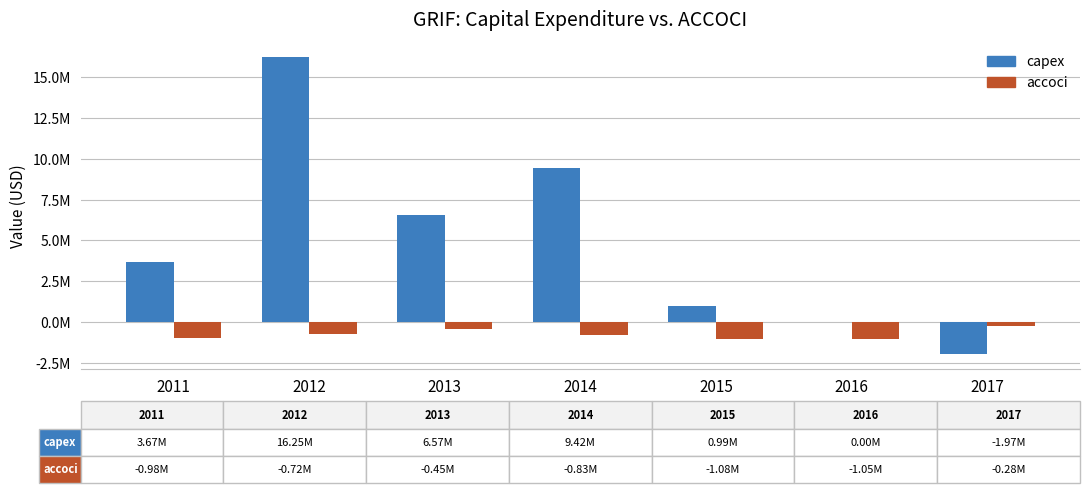

What are all the series names shown in the legend?

capex, accoci